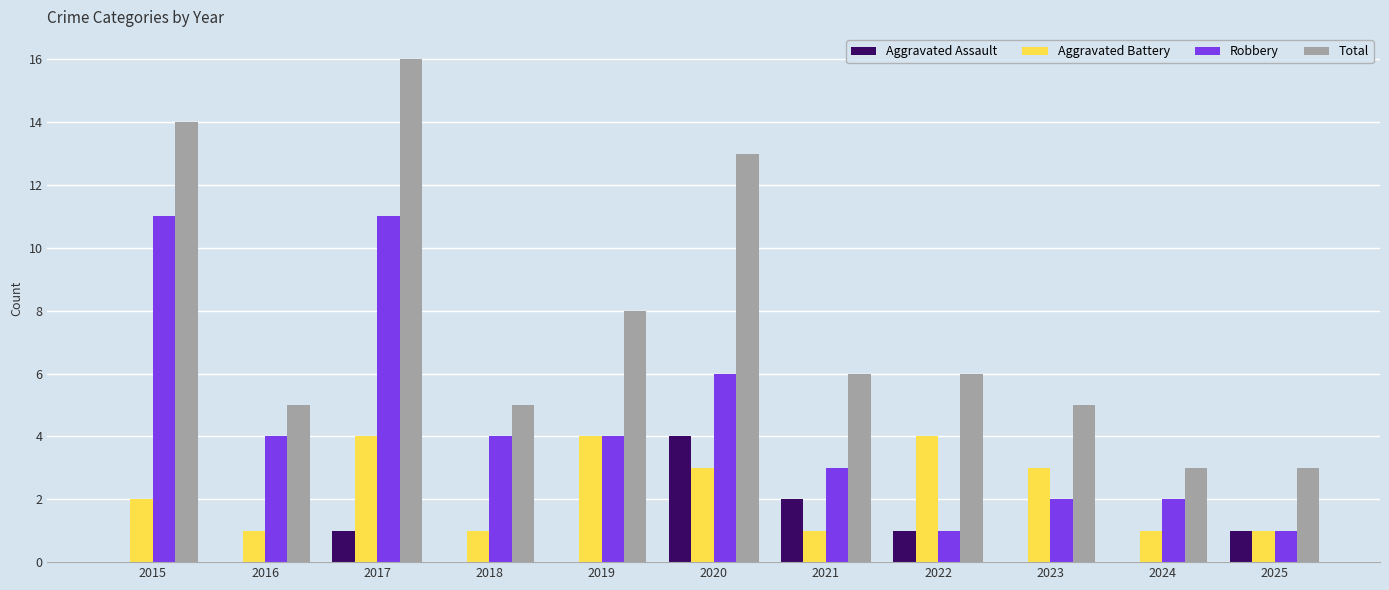

Which series changed the most between 2017 and 2024?

Total